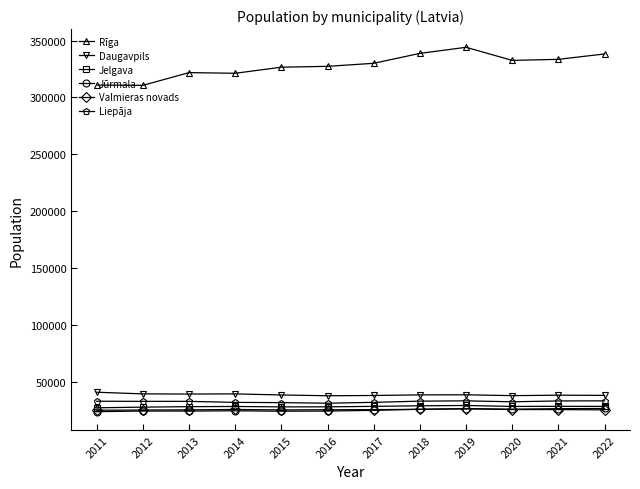

What is the value of the Jūrmala point at the 4th from the left?

24273